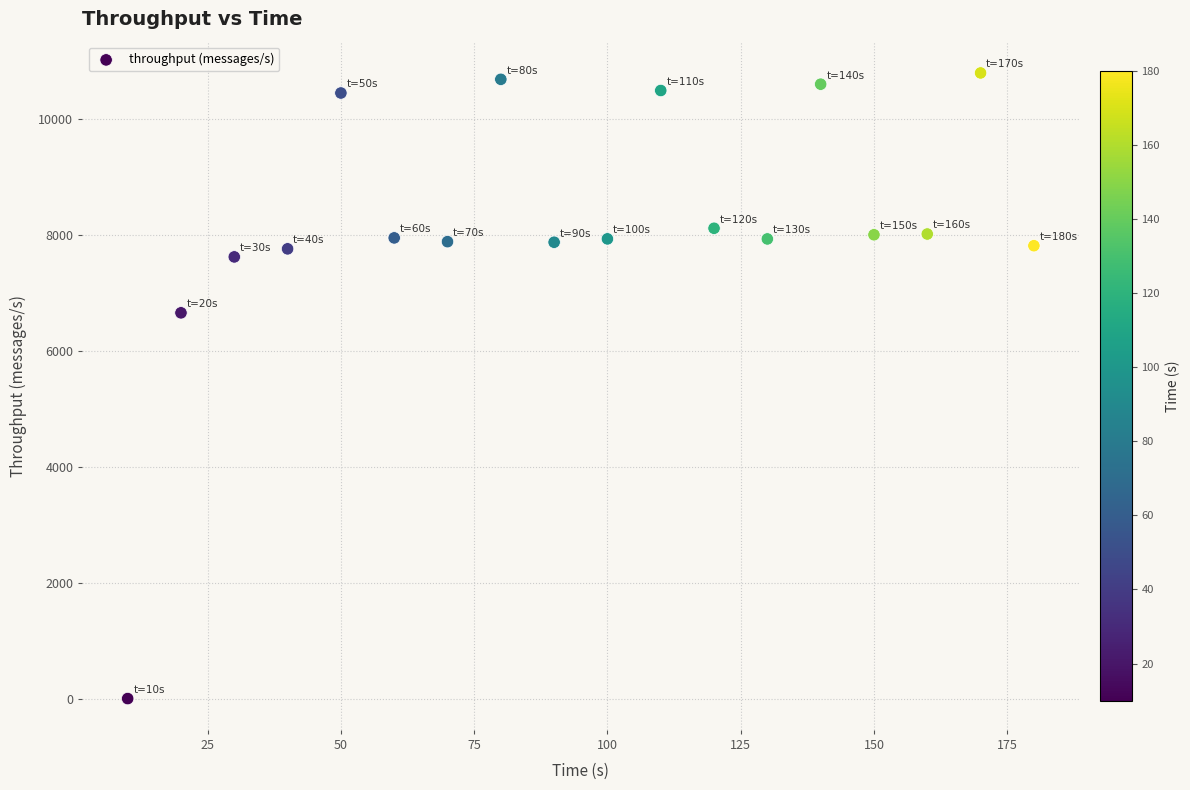

What Y value in the scatter plot is closest to 5397?

6656